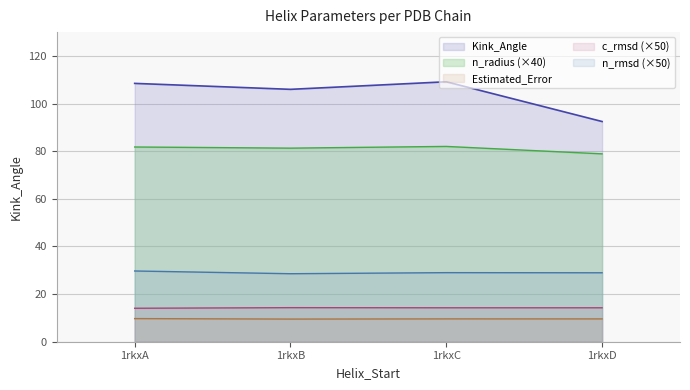

How many lines are shown in the chart?

5